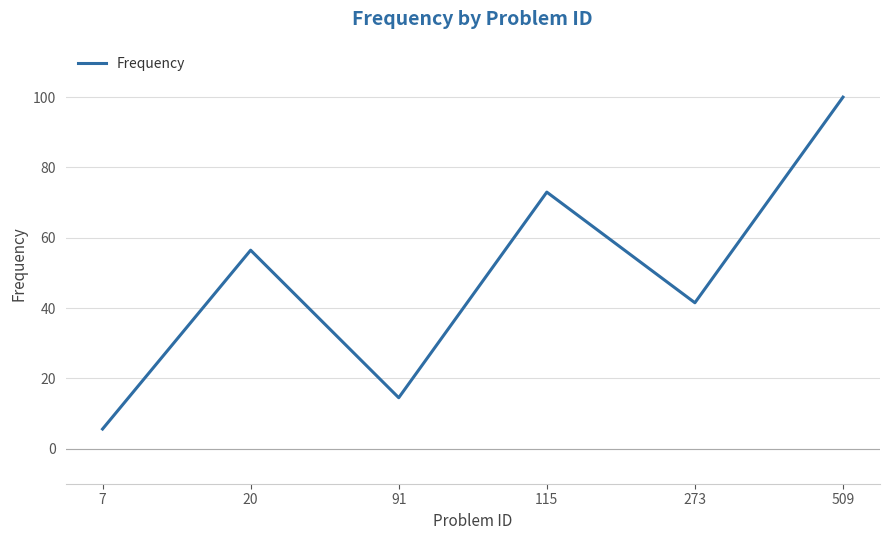

What is the change in value from 20 to 91?

-42.0